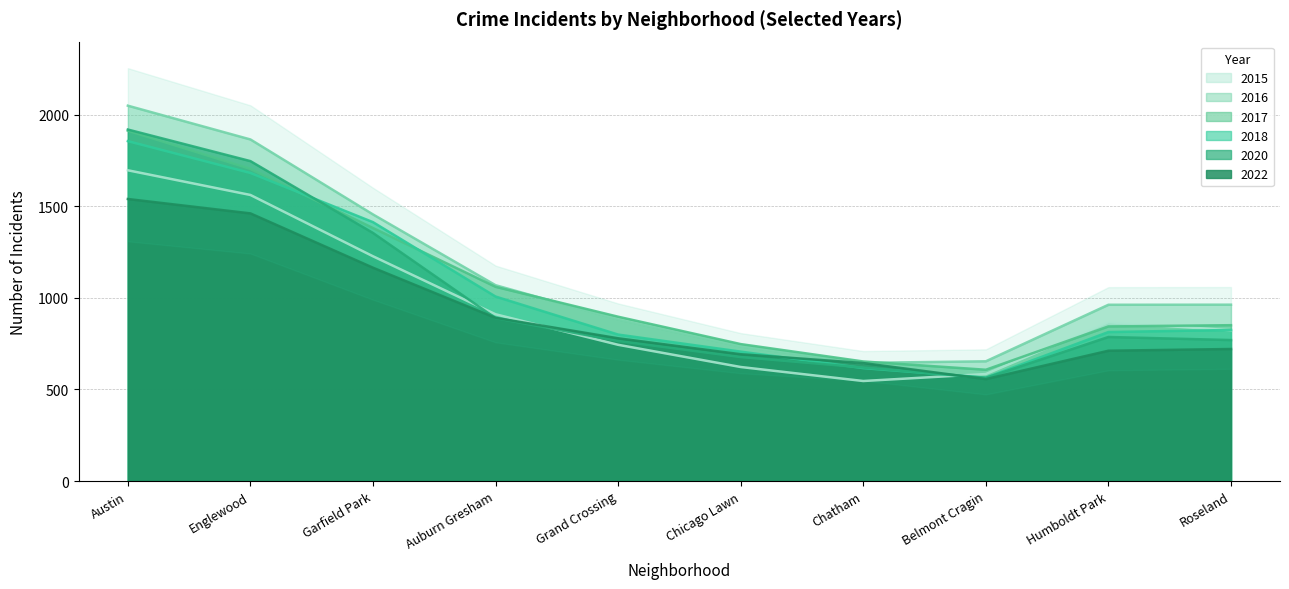

What is the label of the 4th point from the left?

Auburn Gresham